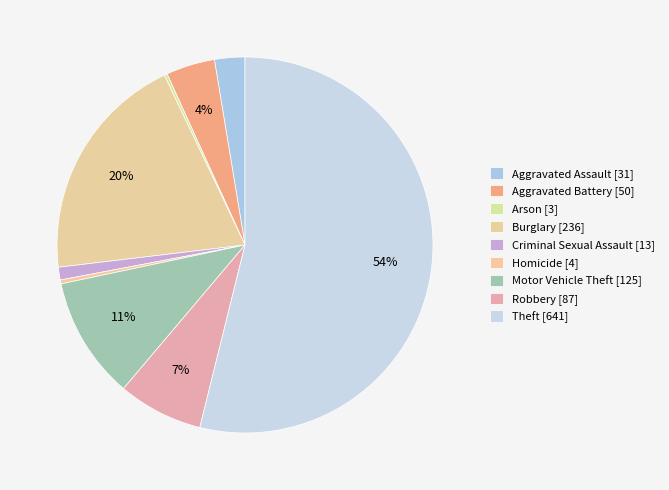

How many segments does this pie chart have?

9